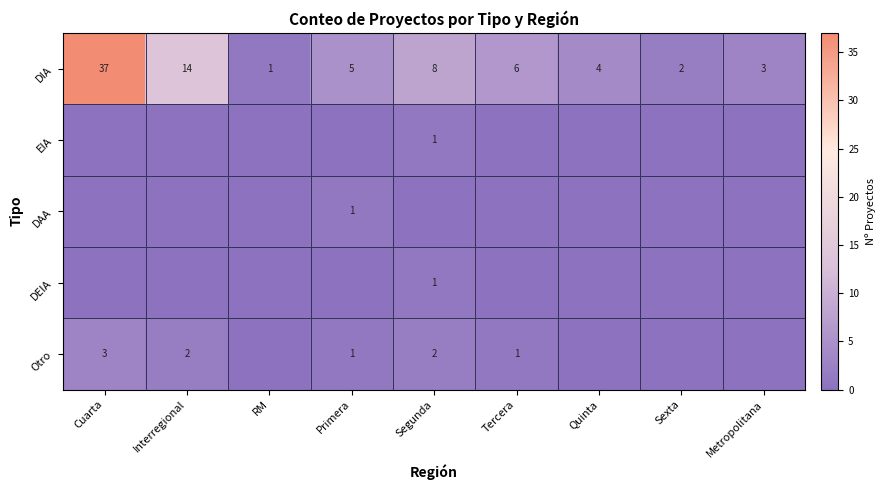

Which has a higher value, Segunda or Primera?

Segunda